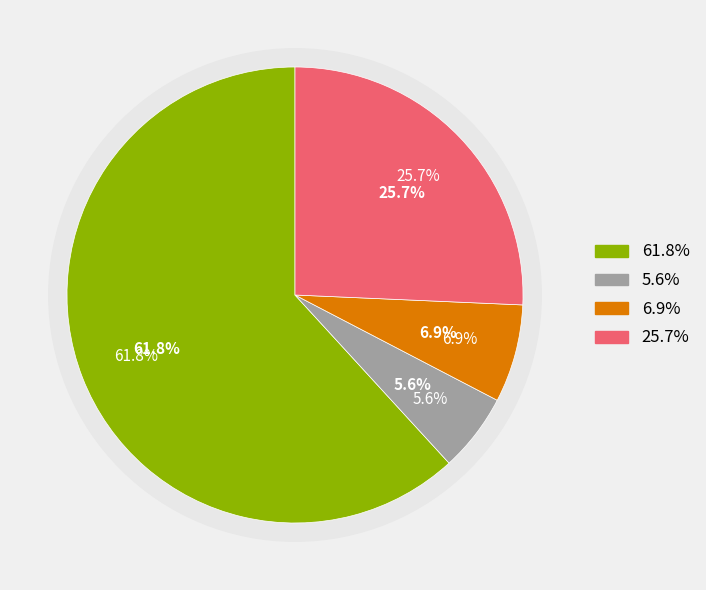

What percentage do num and cp together represent?

68.8%